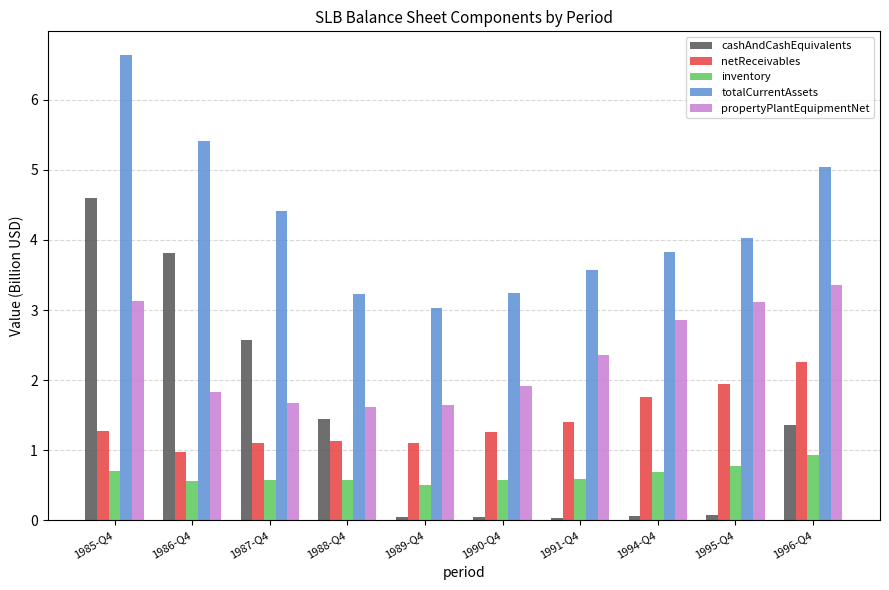

At how many categories does at least one series exceed 3?

10